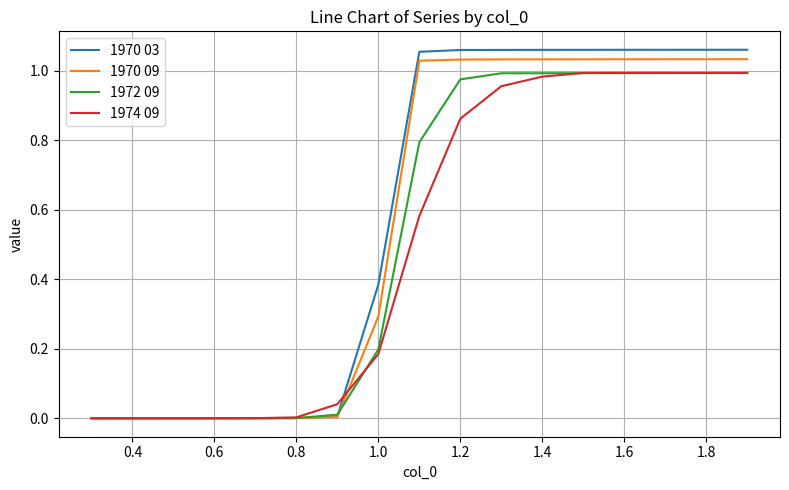

Which series has the widest spread of values?

1970 03